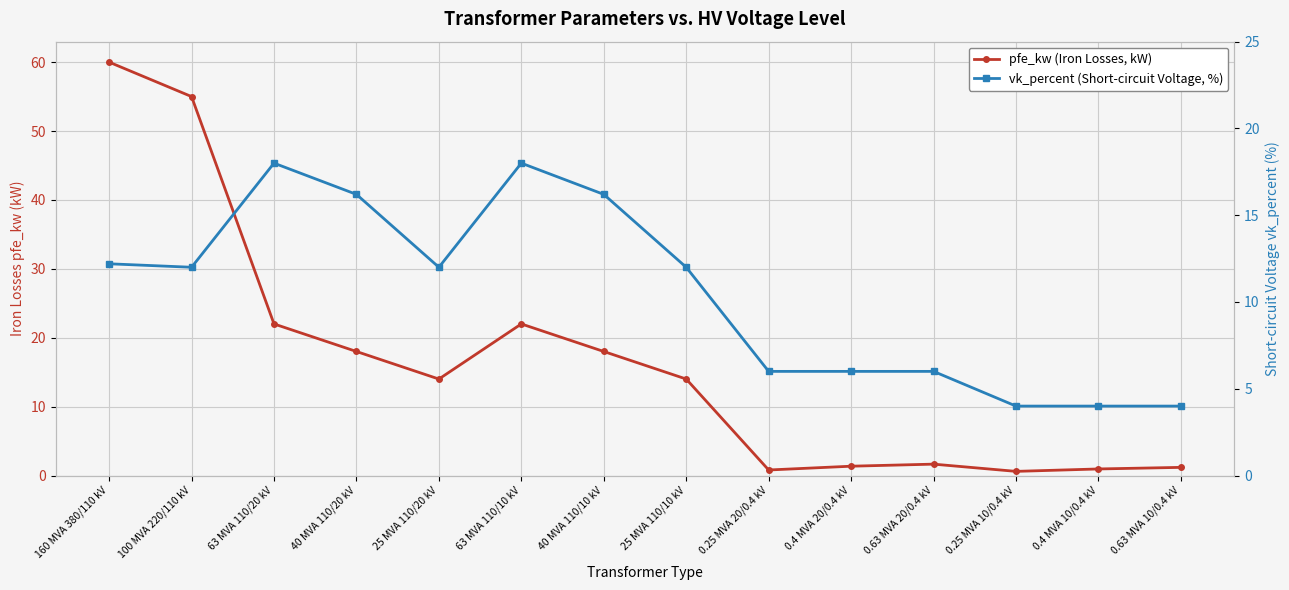

Is it true that vk_percent (Short-circuit Voltage, %) equals 17.3 at 160 MVA 380/110 kV?

False